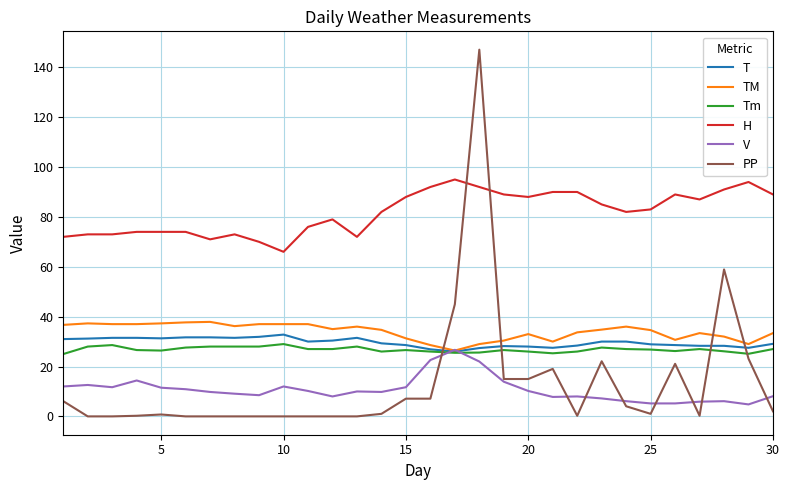

What is the maximum value for V?

26.7